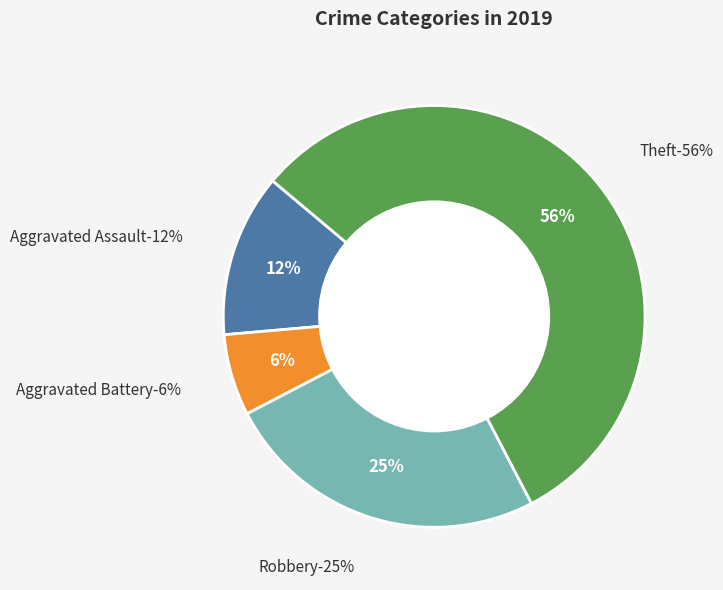

What is the majority slice?

Theft